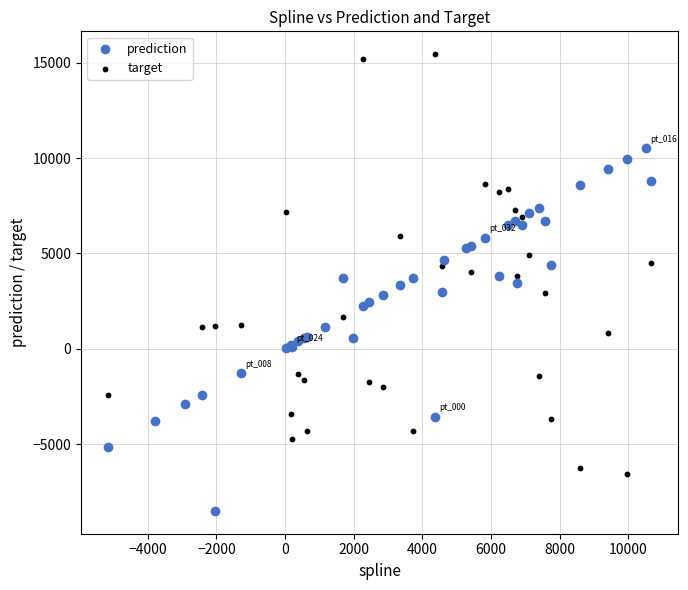

Which series reaches the minimum Y coordinate?

prediction